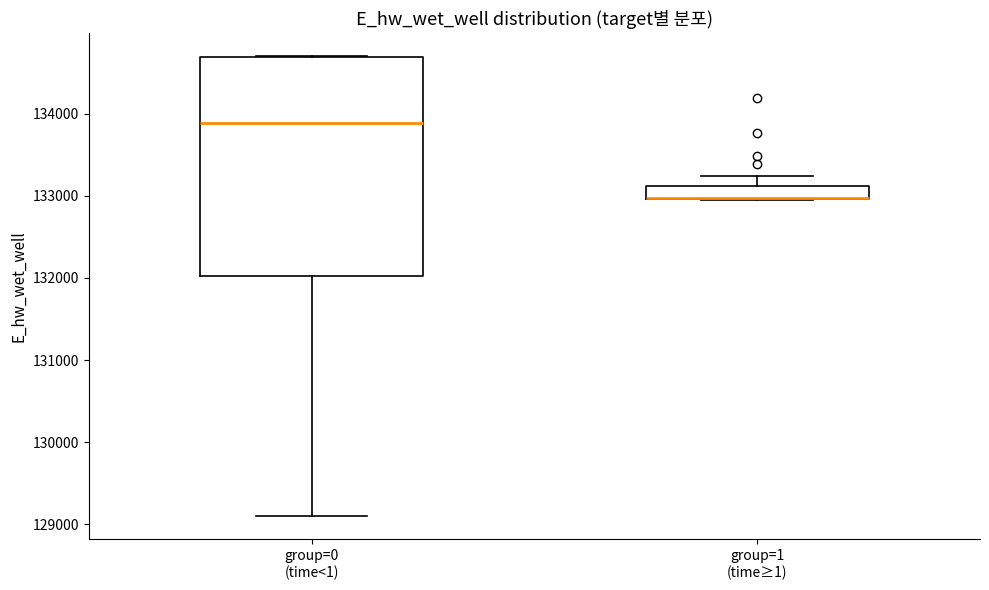

Reading left to right, read every box against the y-axis: the position of its median line, the range the box covers, and the ends of its whiskers. The values are not printed on the chart, so give them approximately, as read against the axis.

group=0 (time<1): median 133900, box 132000 to 134700, whiskers 129100 to 134700
group=1 (time≥1): median 133000 (drawn on the box's lower edge), box 133000 to 133100, whiskers 133000 to 133200